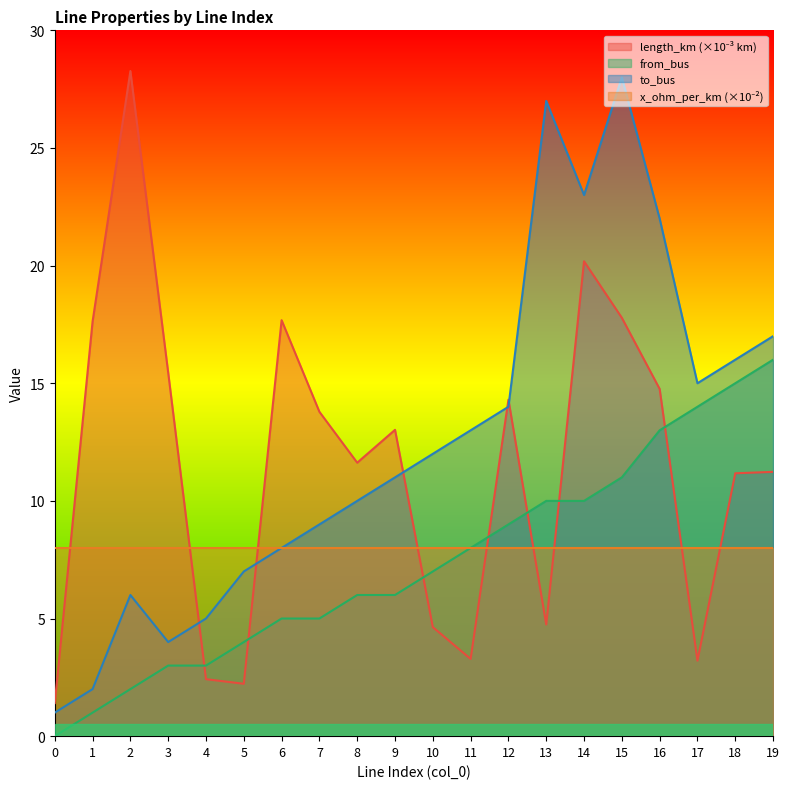

Reading left to right, transcribe all the data shown in this chart.

length_km: 0=1.4	1=17.6	2=28.3	3=15.4	4=2.4	5=2.2	6=17.7	7=13.8	8=11.6	9=13.0	10=4.6	11=3.3	12=14.3	13=4.7	14=20.2	15=17.8	16=14.8	17=3.2	18=11.2	19=11.2
from_bus: 0=0.0	1=1.0	2=2.0	3=3.0	4=3.0	5=4.0	6=5.0	7=5.0	8=6.0	9=6.0	10=7.0	11=8.0	12=9.0	13=10.0	14=10.0	15=11.0	16=13.0	17=14.0	18=15.0	19=16.0
to_bus: 0=1.0	1=2.0	2=6.0	3=4.0	4=5.0	5=7.0	6=8.0	7=9.0	8=10.0	9=11.0	10=12.0	11=13.0	12=14.0	13=27.0	14=23.0	15=28.0	16=22.0	17=15.0	18=16.0	19=17.0